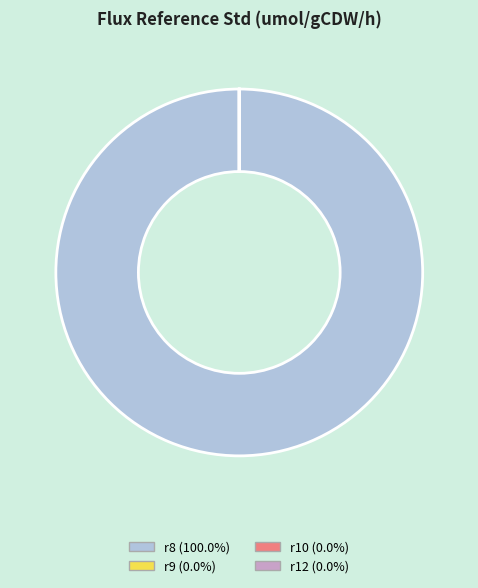

Does any single category account for the majority?

Yes